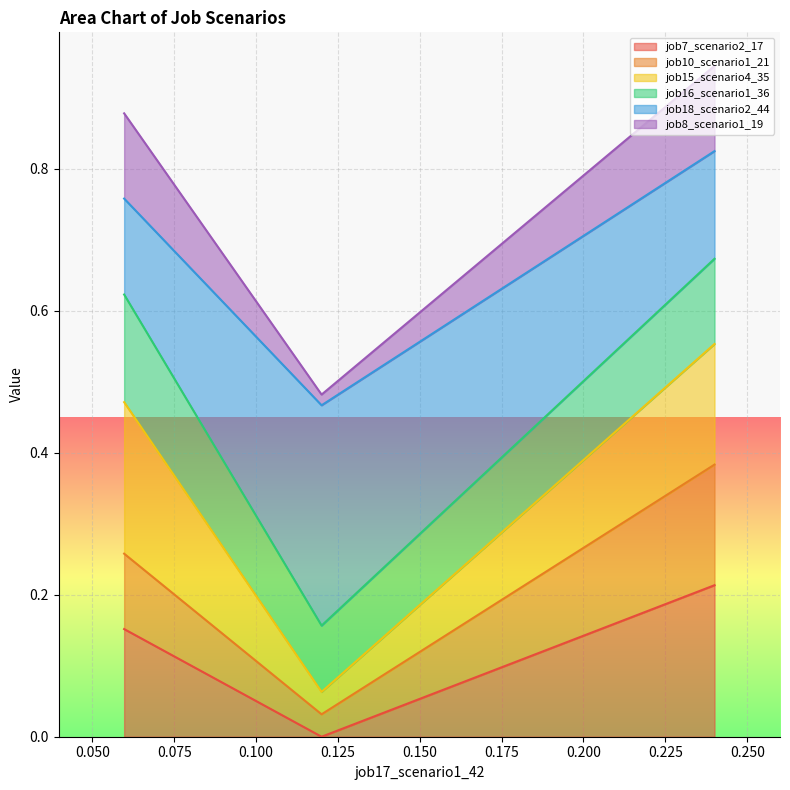

Is it true that job10_scenario1_21 equals 0.4 at B11?

True